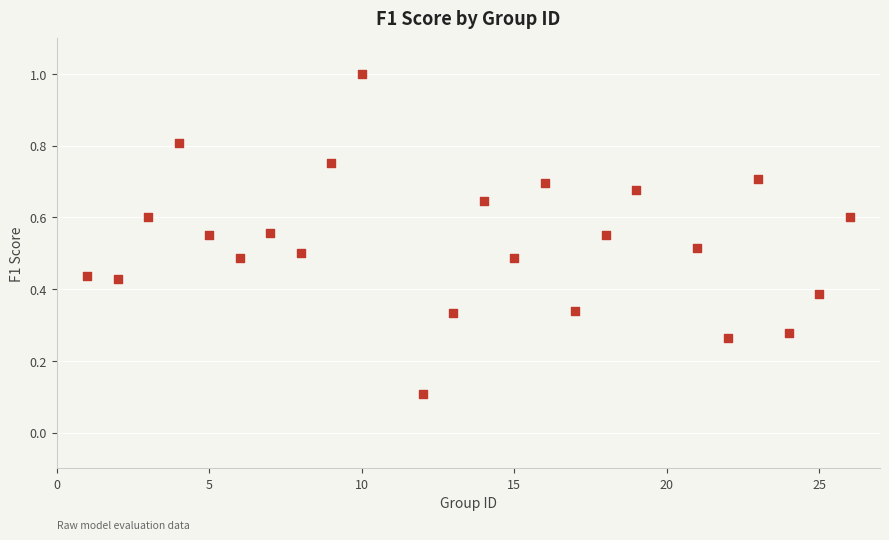

What is the range of Y values (max minus min)?

0.9